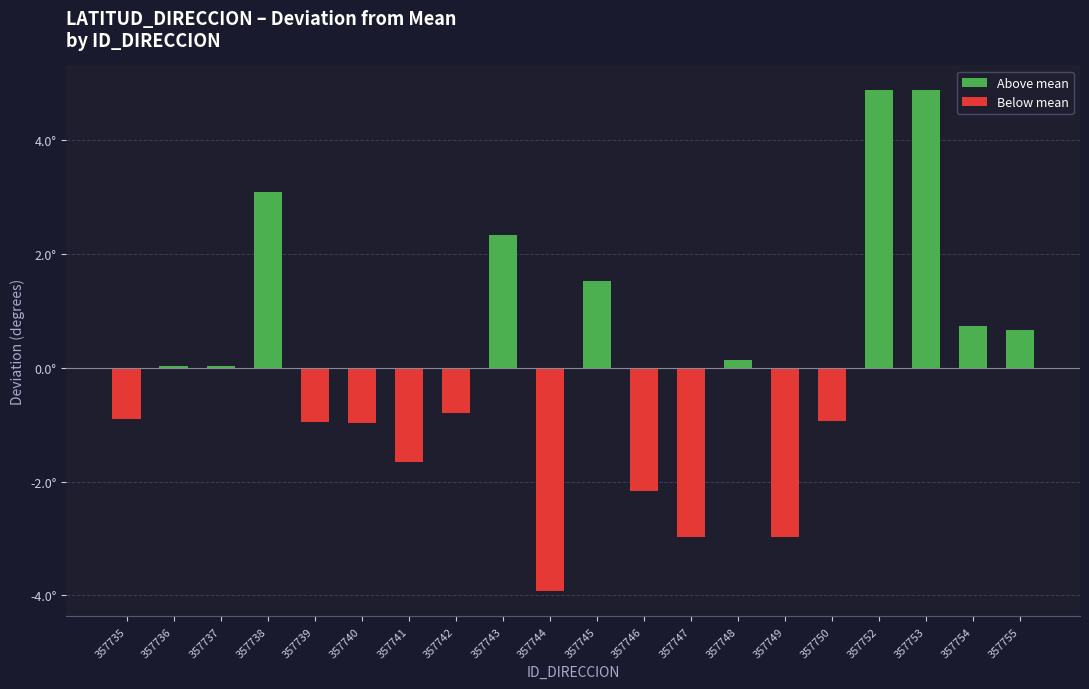

What is the difference between the maximum and minimum values?

8.8